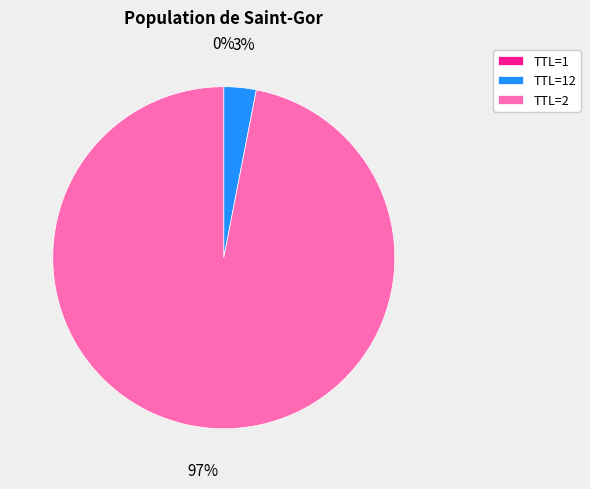

What is the largest slice in the pie chart?

TTL=2